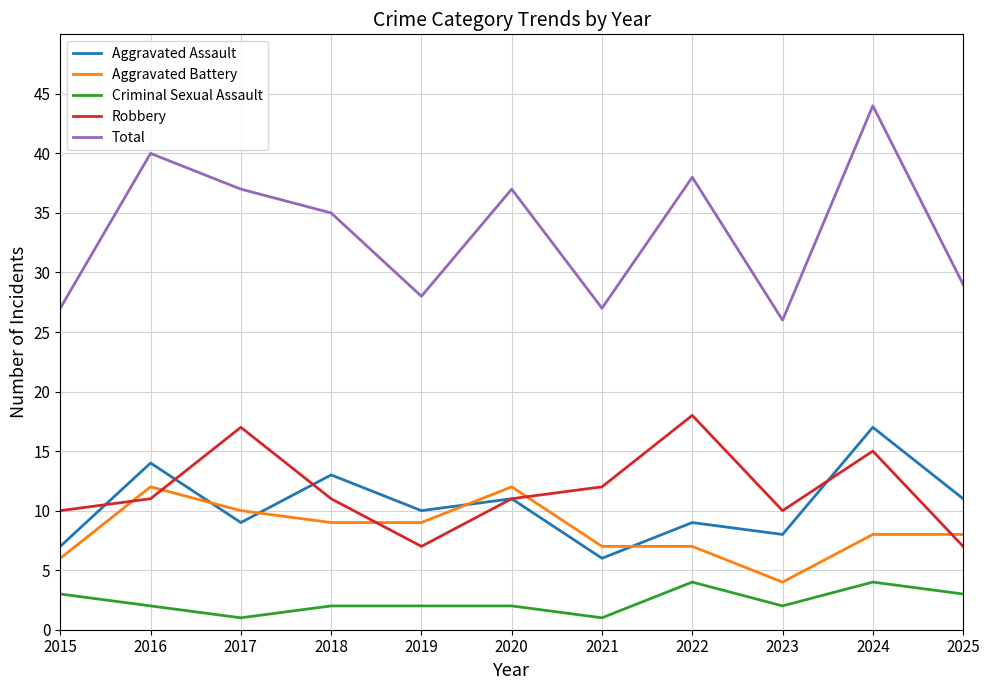

What is the total value across all series at 2019?

56